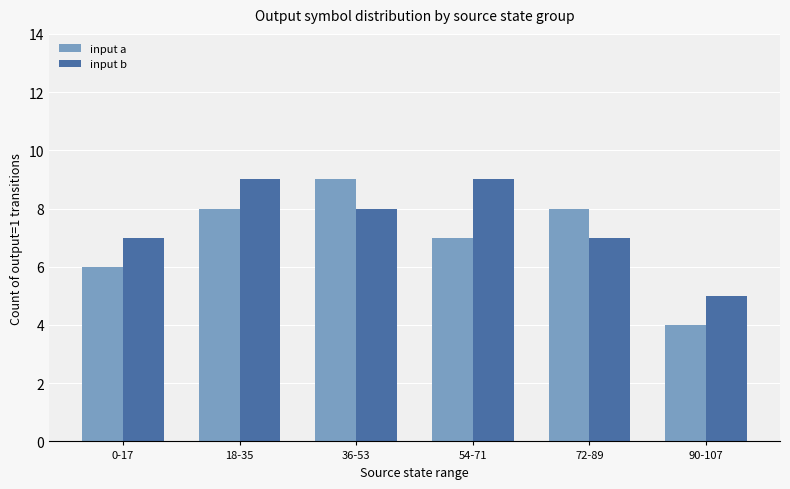

Which series has the widest spread of values?

input a